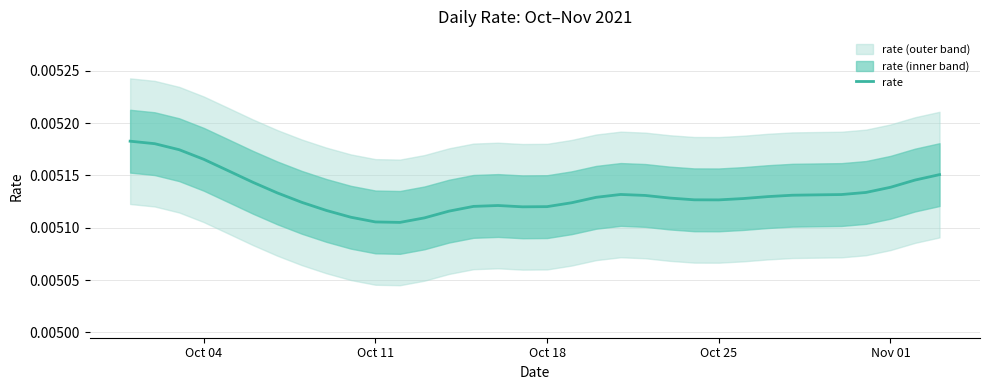

How many lines are shown in the chart?

1